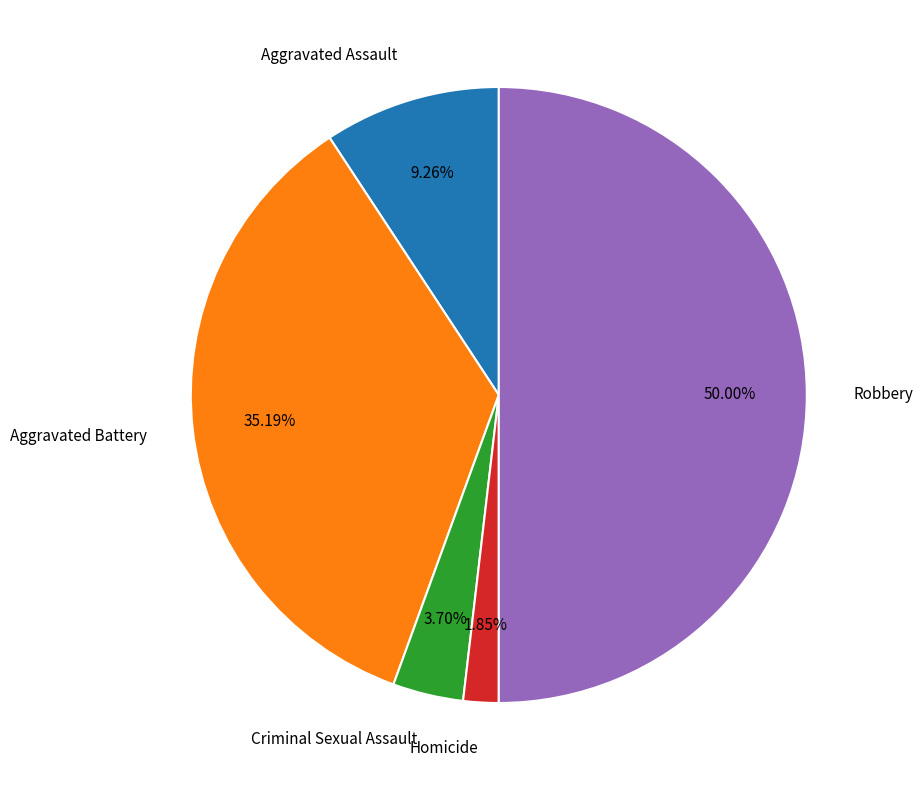

Rank the categories by value from lowest to highest.

Homicide, Criminal Sexual Assault, Aggravated Assault, Aggravated Battery, Robbery